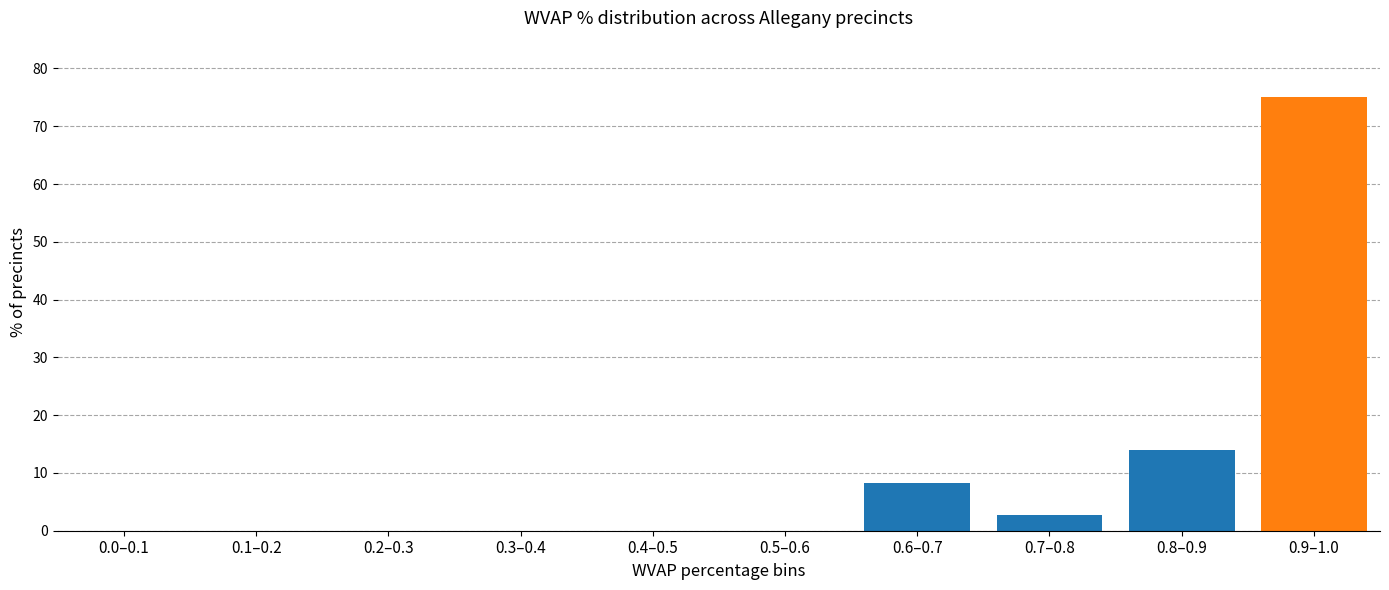

Reading left to right, list all the values displayed in this chart.

0.0–0.1=0.0	0.1–0.2=0.0	0.2–0.3=0.0	0.3–0.4=0.0	0.4–0.5=0.0	0.5–0.6=0.0	0.6–0.7=8.3	0.7–0.8=2.8	0.8–0.9=13.9	0.9–1.0=75.0